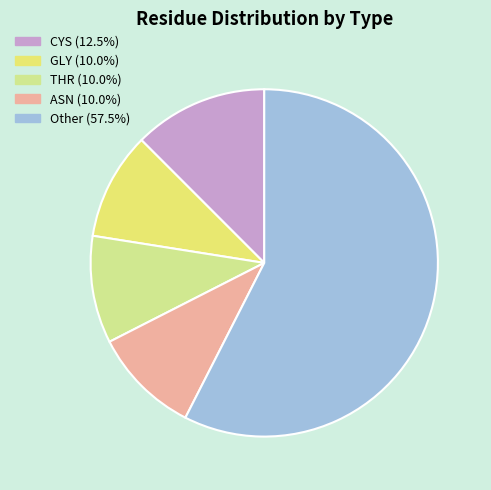

How many slices are in this pie chart?

5